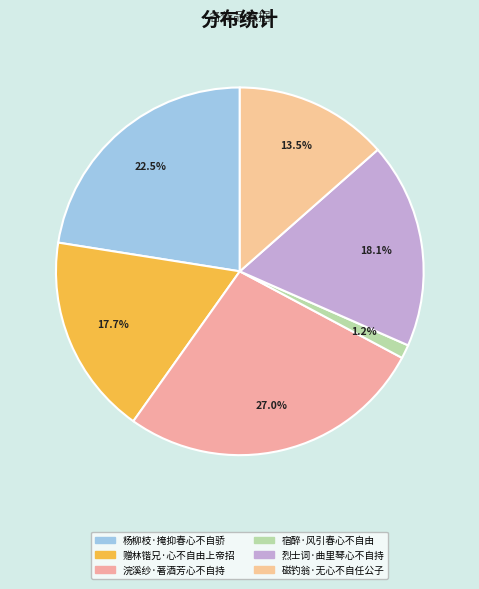

How many segments does this pie chart have?

6